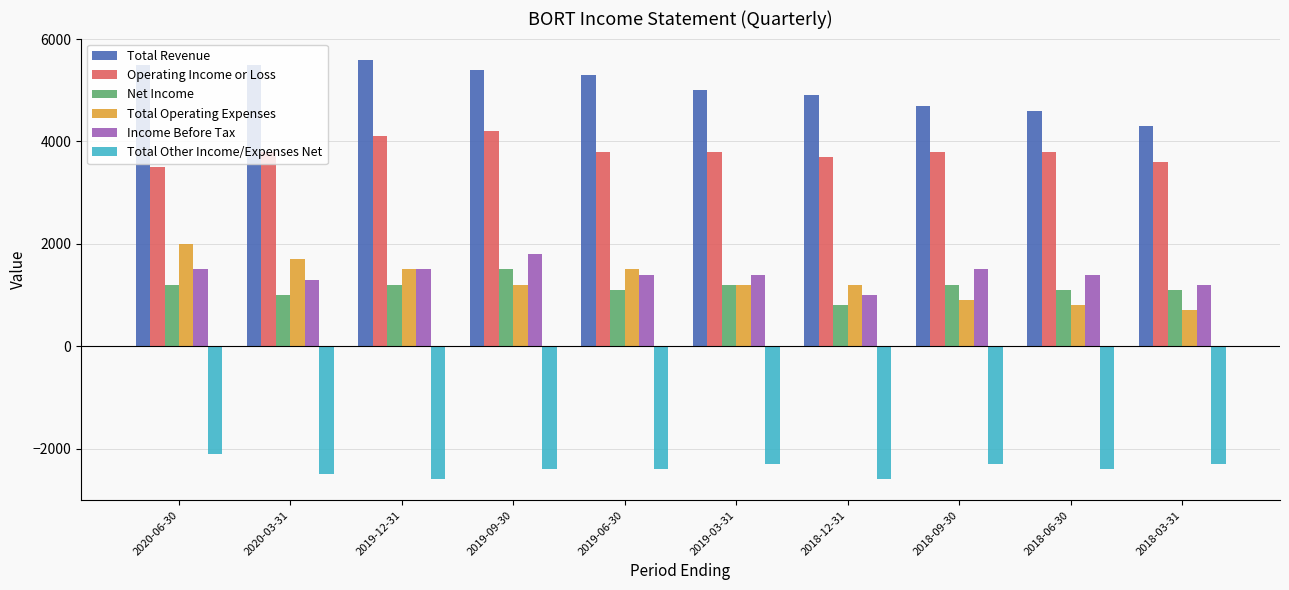

What is the spread (max minus min) of values at 2019-12-31?

8200